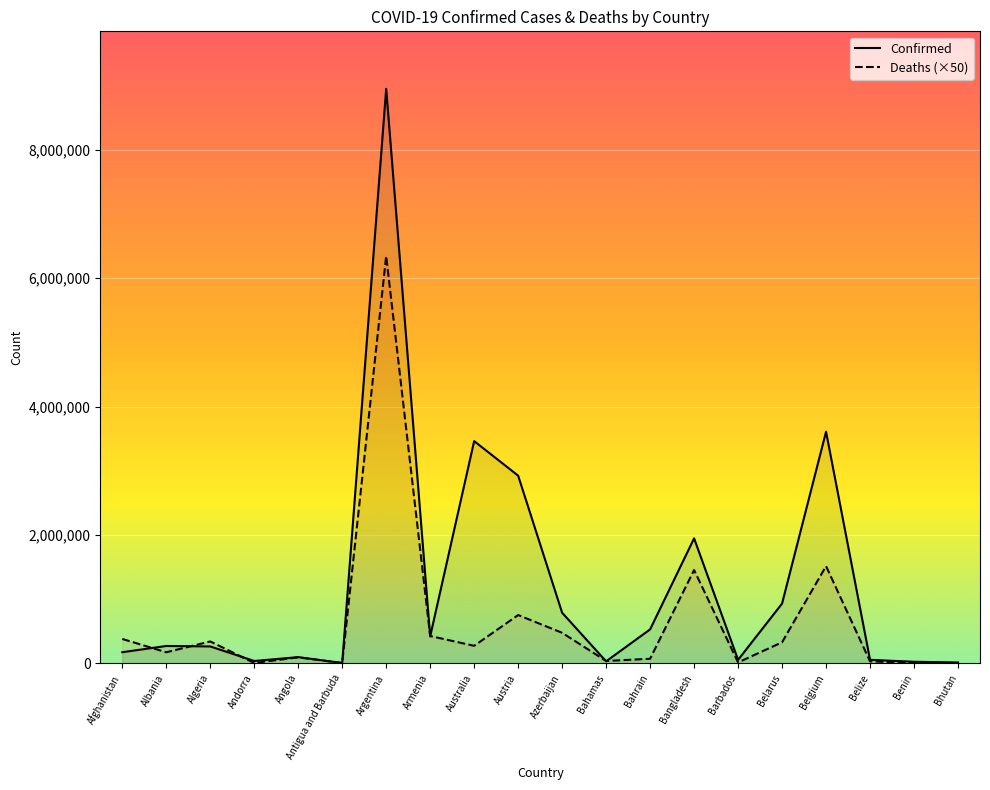

How many values in the Confirmed series are below 272337?

10